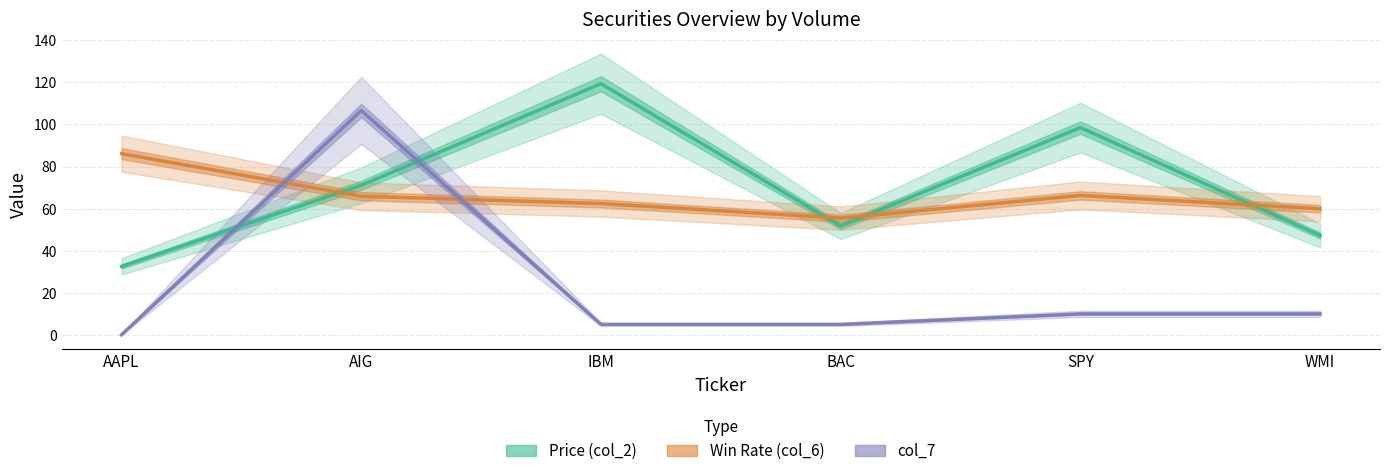

Between which two adjacent categories do col_7 and Win Rate (col_6) first intersect?

AAPL and AIG